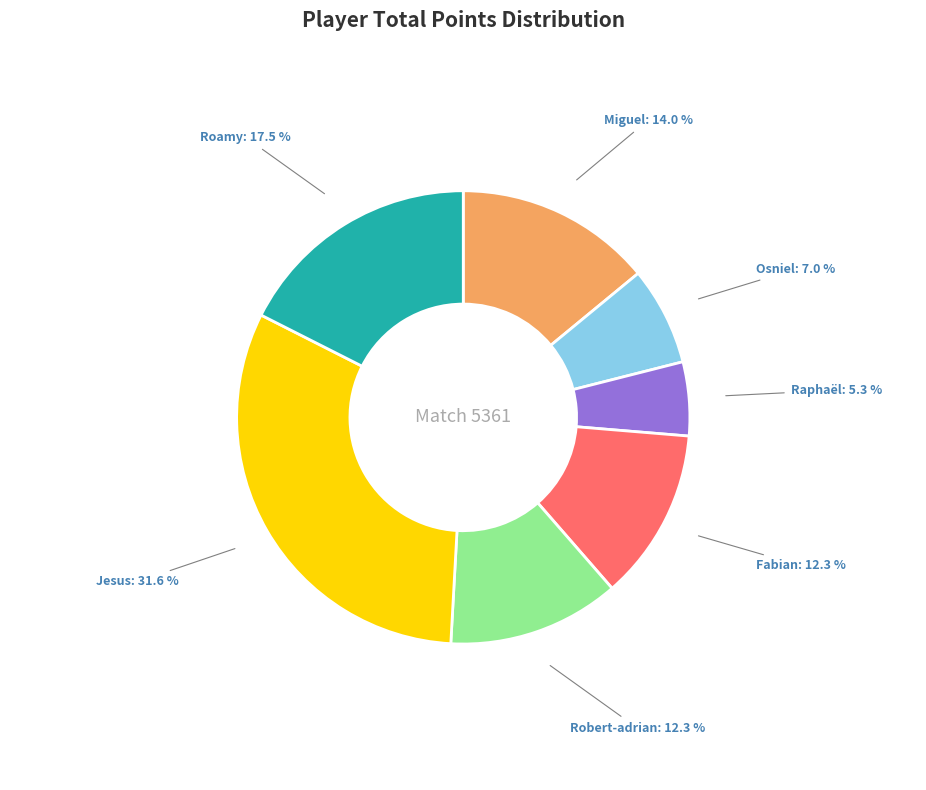

Is there any slice that represents more than half of the pie?

No